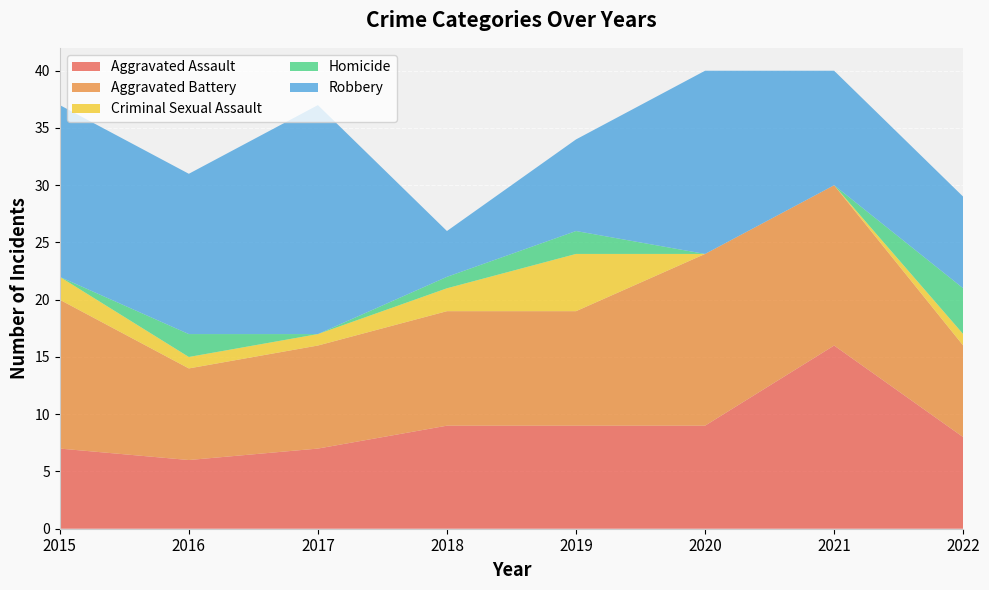

Reading right to left, extract all data points from this chart.

Aggravated Assault: 8	16	9	9	9	7	6	7
Aggravated Battery: 8	14	15	10	10	9	8	13
Criminal Sexual Assault: 1	0	0	5	2	1	1	2
Homicide: 4	0	0	2	1	0	2	0
Robbery: 8	10	16	8	4	20	14	15